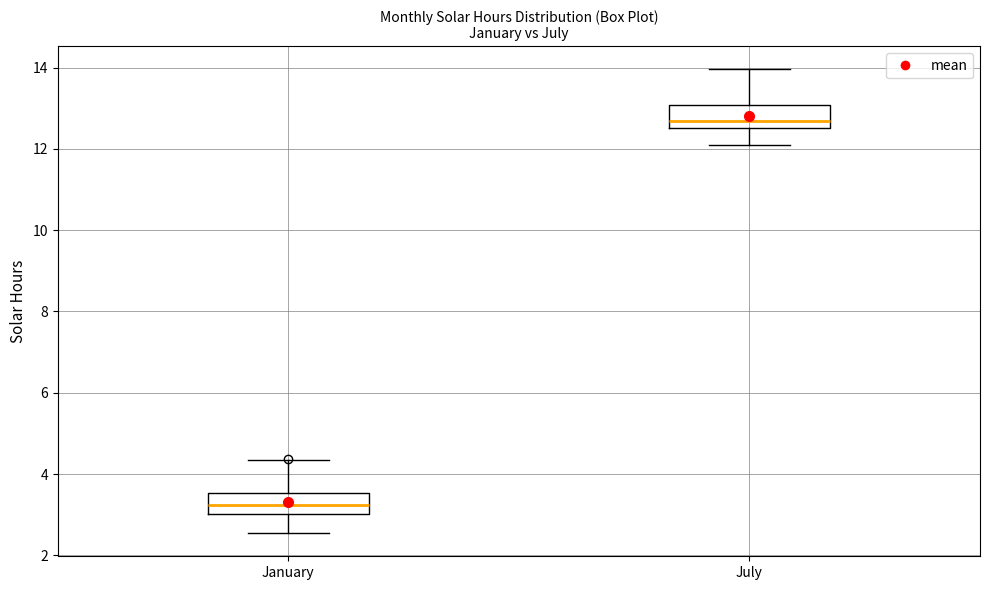

Reading left to right, transcribe this box plot: for each box, give where its median line is, the range the box spans, and where its two whiskers end, as read against the y-axis. The values are not printed on the chart, so give them approximately, as read against the axis.

January: median 3.2, box 3.0 to 3.6, whiskers 2.6 to 4.4
July: median 12.6 (just above the box's lower edge), box 12.6 to 13.0, whiskers 12.0 to 14.0